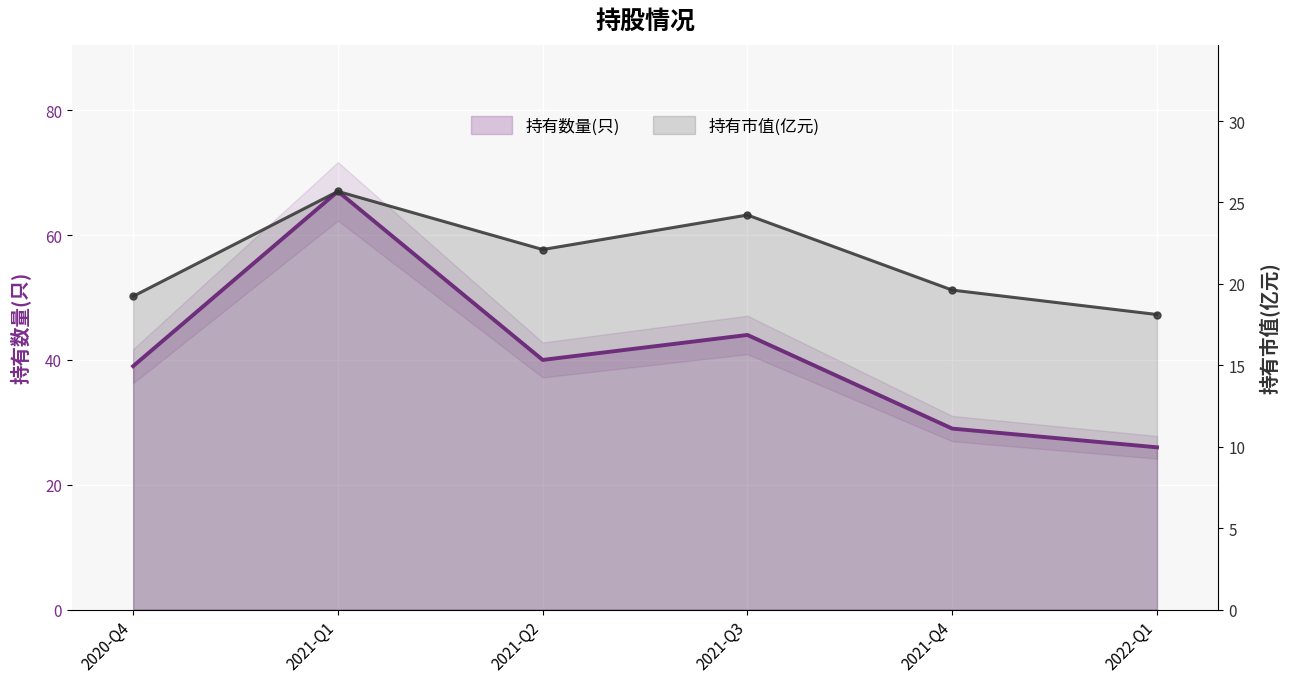

Which category has the highest value across all series?

2021-Q1